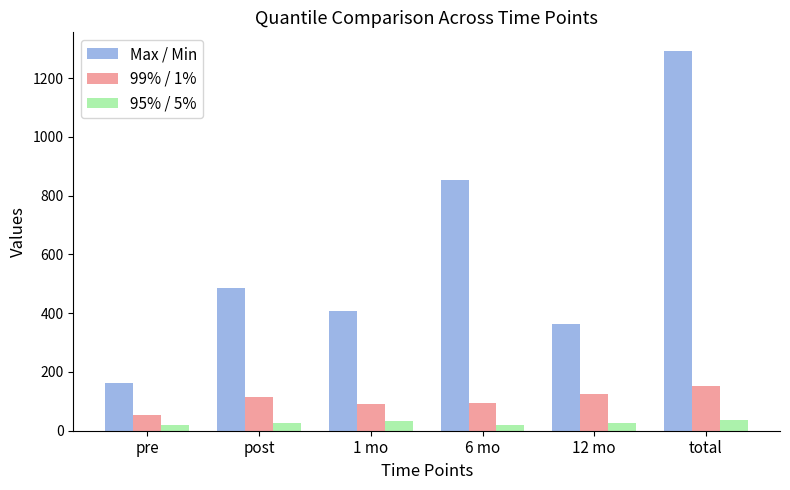

At 12 mo, list the series in order from smallest to largest.

95% / 5%, 99% / 1%, Max / Min